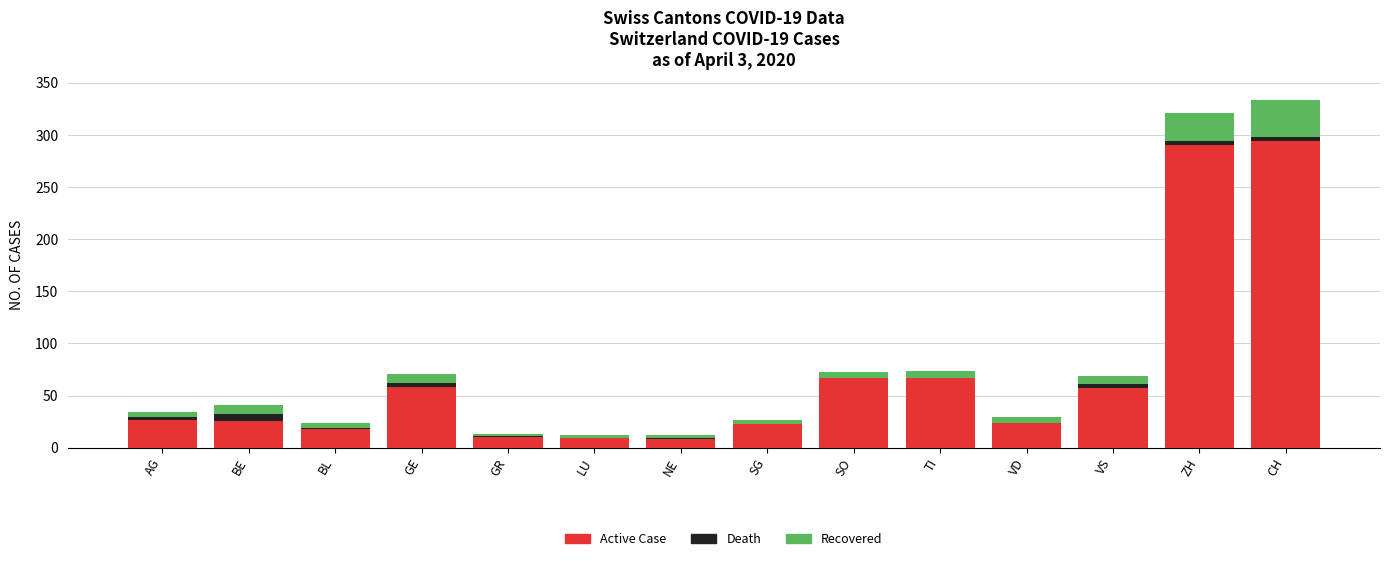

What is the maximum value for Active Case?

294